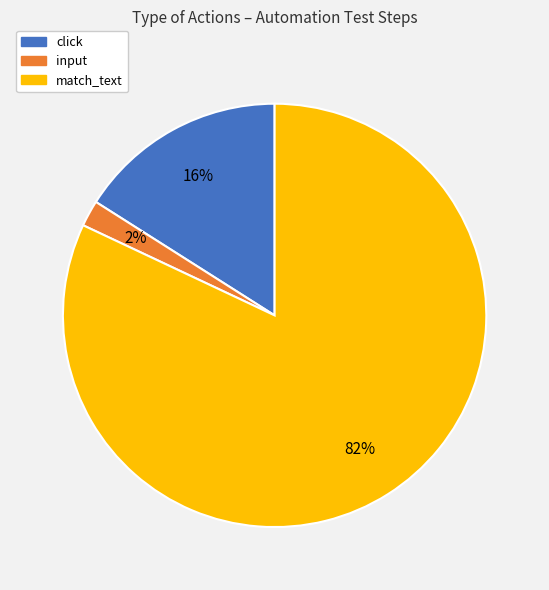

Do match_text and input together represent more than half of the pie?

Yes